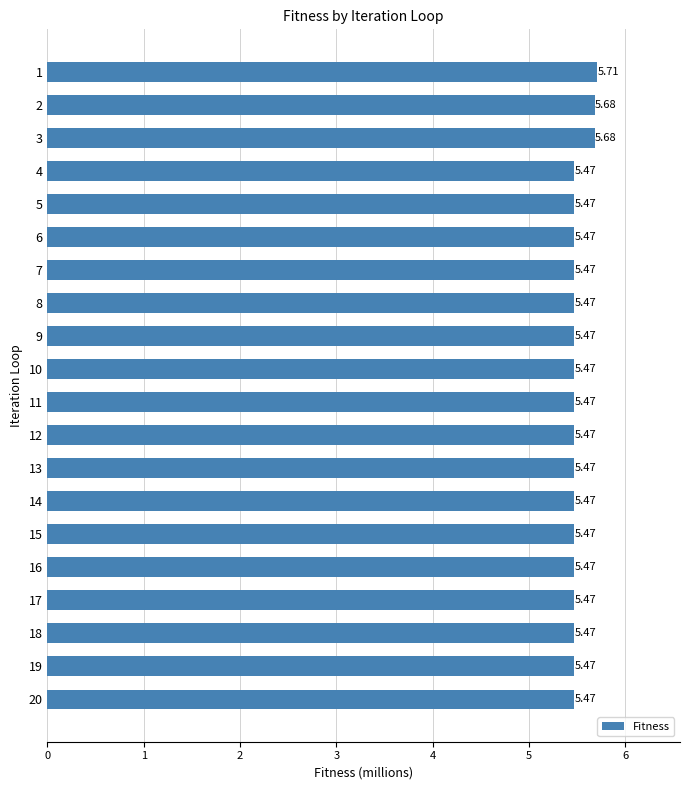

What is the sum of all values?

110.1